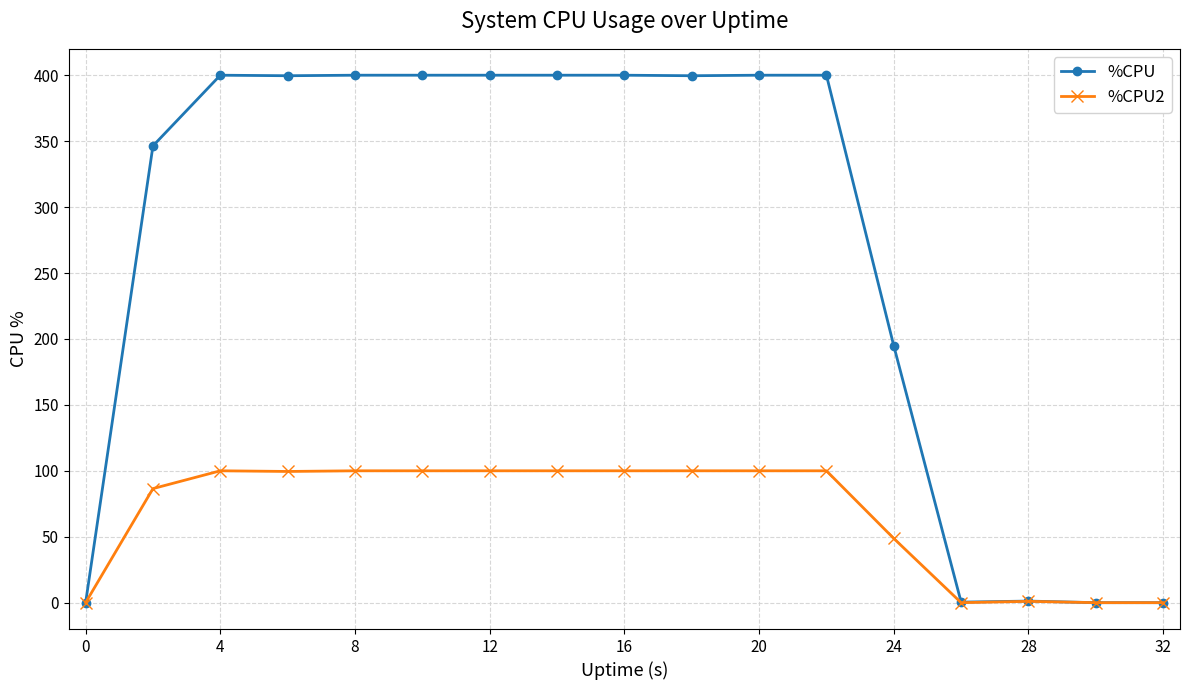

At how many categories does at least one series exceed 388?

10